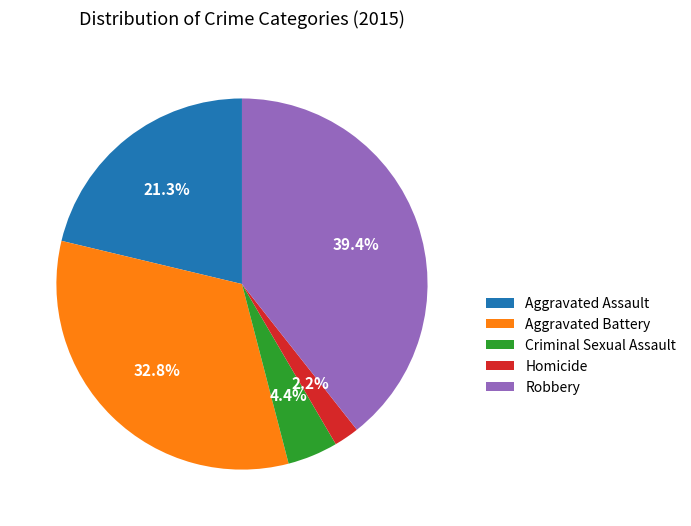

To the nearest percent, what is the combined percentage of Criminal Sexual Assault and Robbery?

44%